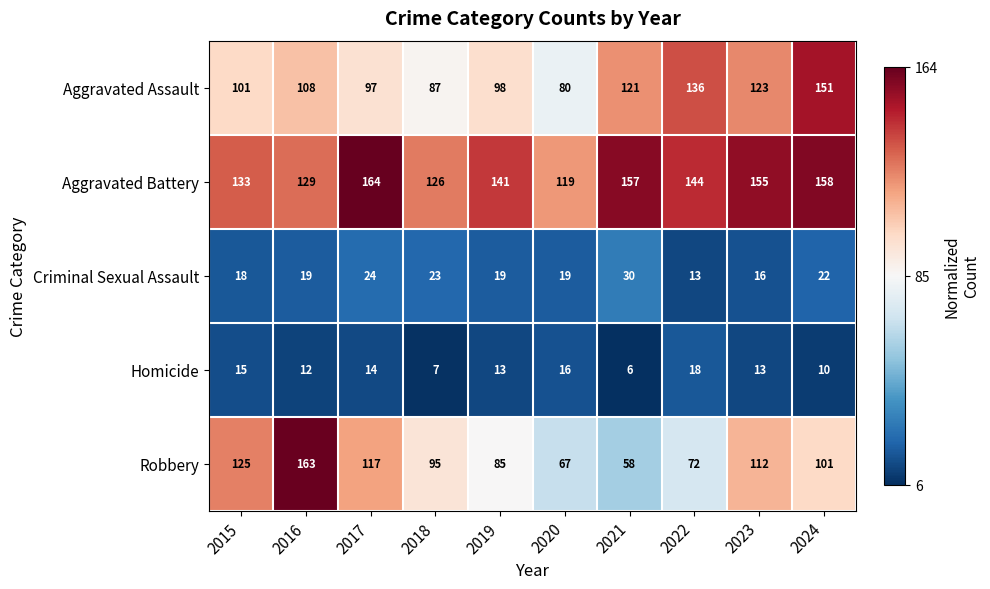

Which series changed the most between 2017 and 2021?

Robbery